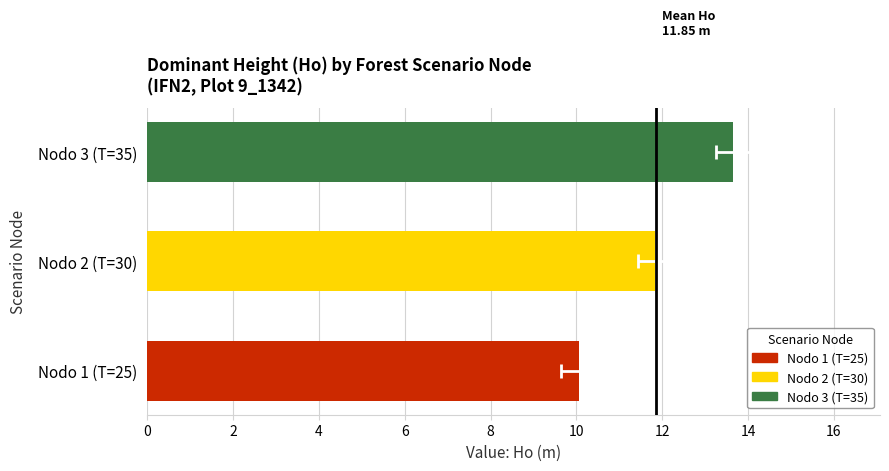

Reading left to right, transcribe all the data shown in this chart.

10.1	11.8	13.7